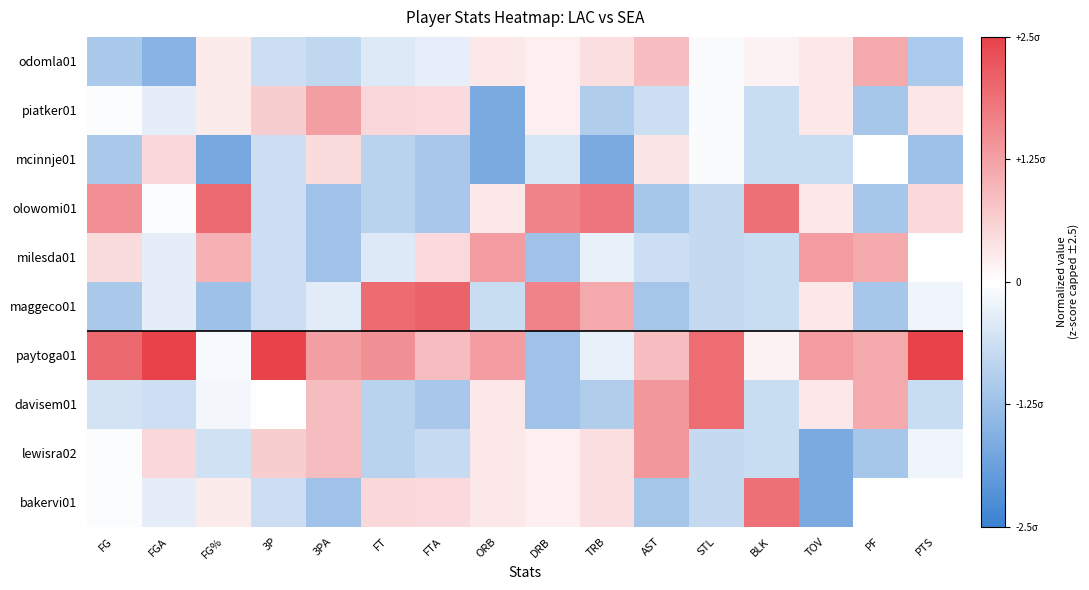

Reading right to left, transcribe all the data shown in this chart.

odomla01: PTS=-0.4	PF=0.4	TOV=0.1	BLK=0.1	STL=-0.0	AST=0.3	TRB=0.2	DRB=0.1	ORB=0.1	FTA=-0.1	FT=-0.2	3PA=-0.3	3P=-0.3	FG%=0.1	FGA=-0.6	FG=-0.4
piatker01: PTS=0.1	PF=-0.4	TOV=0.1	BLK=-0.3	STL=-0.0	AST=-0.3	TRB=-0.4	DRB=0.1	ORB=-0.7	FTA=0.2	FT=0.2	3PA=0.5	3P=0.3	FG%=0.1	FGA=-0.1	FG=-0.0
mcinnje01: PTS=-0.5	PF=0.0	TOV=-0.3	BLK=-0.3	STL=-0.0	AST=0.1	TRB=-0.7	DRB=-0.2	ORB=-0.7	FTA=-0.4	FT=-0.4	3PA=0.2	3P=-0.3	FG%=-0.7	FGA=0.2	FG=-0.4
olowomi01: PTS=0.2	PF=-0.4	TOV=0.1	BLK=0.8	STL=-0.3	AST=-0.5	TRB=0.7	DRB=0.6	ORB=0.1	FTA=-0.4	FT=-0.4	3PA=-0.5	3P=-0.3	FG%=0.8	FGA=-0.0	FG=0.6
milesda01: PTS=-0.0	PF=0.4	TOV=0.5	BLK=-0.3	STL=-0.3	AST=-0.3	TRB=-0.1	DRB=-0.5	ORB=0.5	FTA=0.2	FT=-0.2	3PA=-0.5	3P=-0.3	FG%=0.4	FGA=-0.1	FG=0.2
maggeco01: PTS=-0.1	PF=-0.4	TOV=0.1	BLK=-0.3	STL=-0.3	AST=-0.5	TRB=0.4	DRB=0.6	ORB=-0.3	FTA=0.8	FT=0.8	3PA=-0.1	3P=-0.3	FG%=-0.5	FGA=-0.1	FG=-0.4
paytoga01: PTS=1.0	PF=0.4	TOV=0.5	BLK=0.1	STL=0.8	AST=0.3	TRB=-0.1	DRB=-0.5	ORB=0.5	FTA=0.3	FT=0.6	3PA=0.5	3P=1.0	FG%=-0.0	FGA=1.0	FG=0.8
davisem01: PTS=-0.3	PF=0.4	TOV=0.1	BLK=-0.3	STL=0.8	AST=0.5	TRB=-0.4	DRB=-0.5	ORB=0.1	FTA=-0.4	FT=-0.4	3PA=0.3	3P=0.0	FG%=-0.1	FGA=-0.3	FG=-0.2
lewisra02: PTS=-0.1	PF=-0.4	TOV=-0.7	BLK=-0.3	STL=-0.3	AST=0.5	TRB=0.2	DRB=0.1	ORB=0.1	FTA=-0.3	FT=-0.4	3PA=0.3	3P=0.3	FG%=-0.2	FGA=0.2	FG=-0.0
bakervi01: PTS=-0.0	PF=0.0	TOV=-0.7	BLK=0.8	STL=-0.3	AST=-0.5	TRB=0.2	DRB=0.1	ORB=0.1	FTA=0.2	FT=0.2	3PA=-0.5	3P=-0.3	FG%=0.1	FGA=-0.1	FG=-0.0